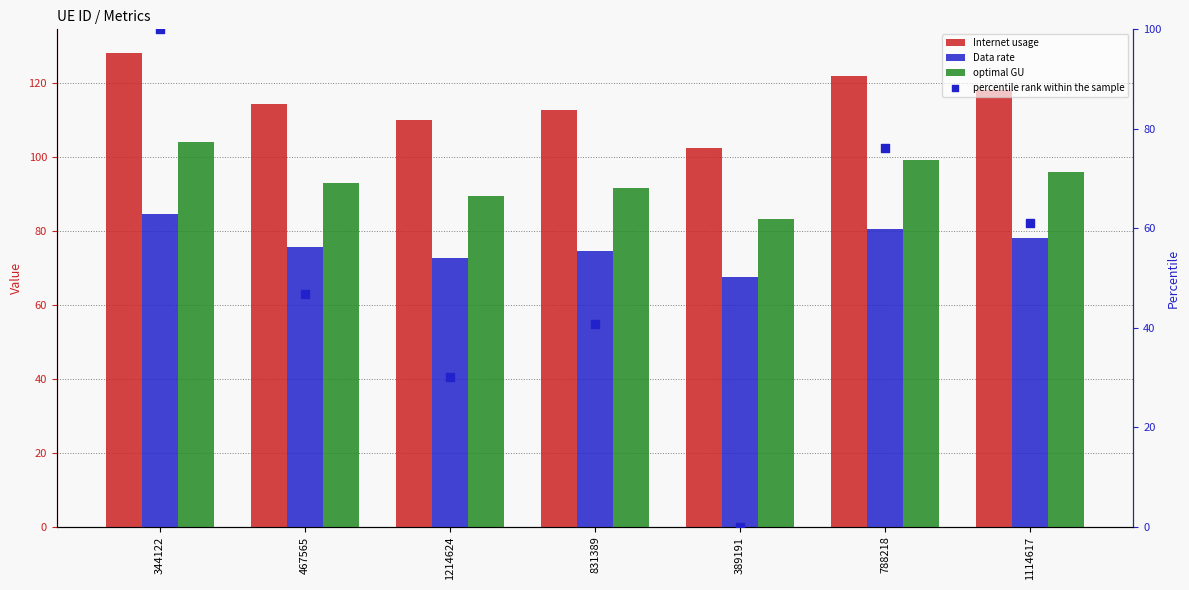

What is the total value across all series at 389191?

253.2